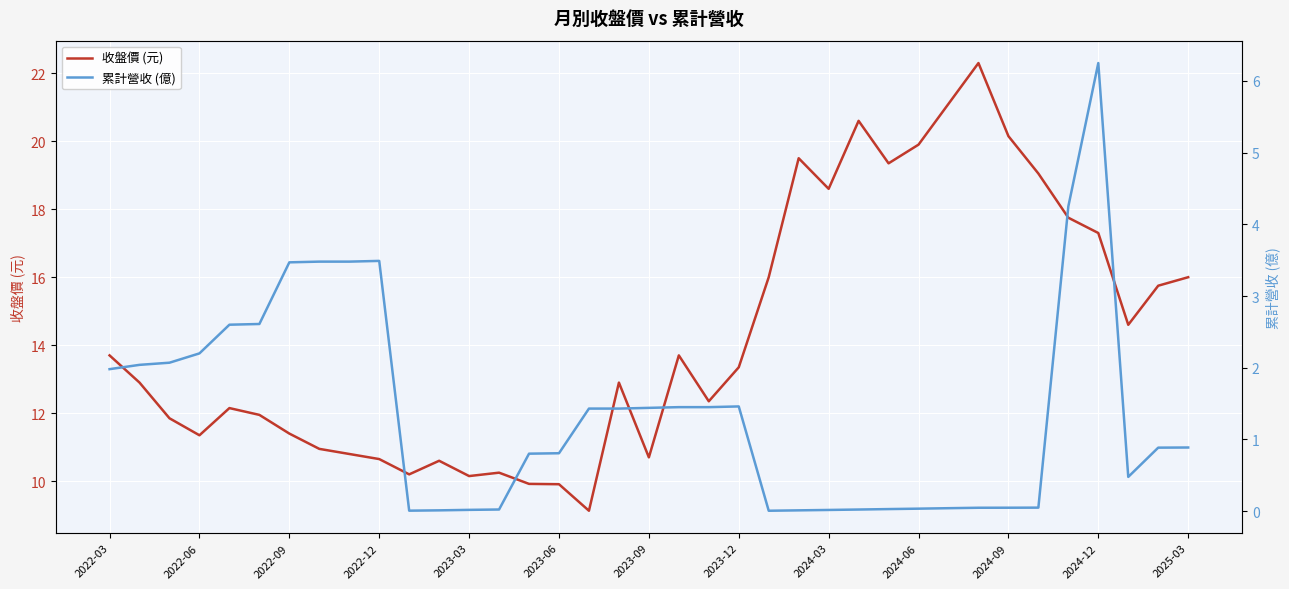

What is the value of the 收盤價 (元) point at the 29th from the left?

21.1